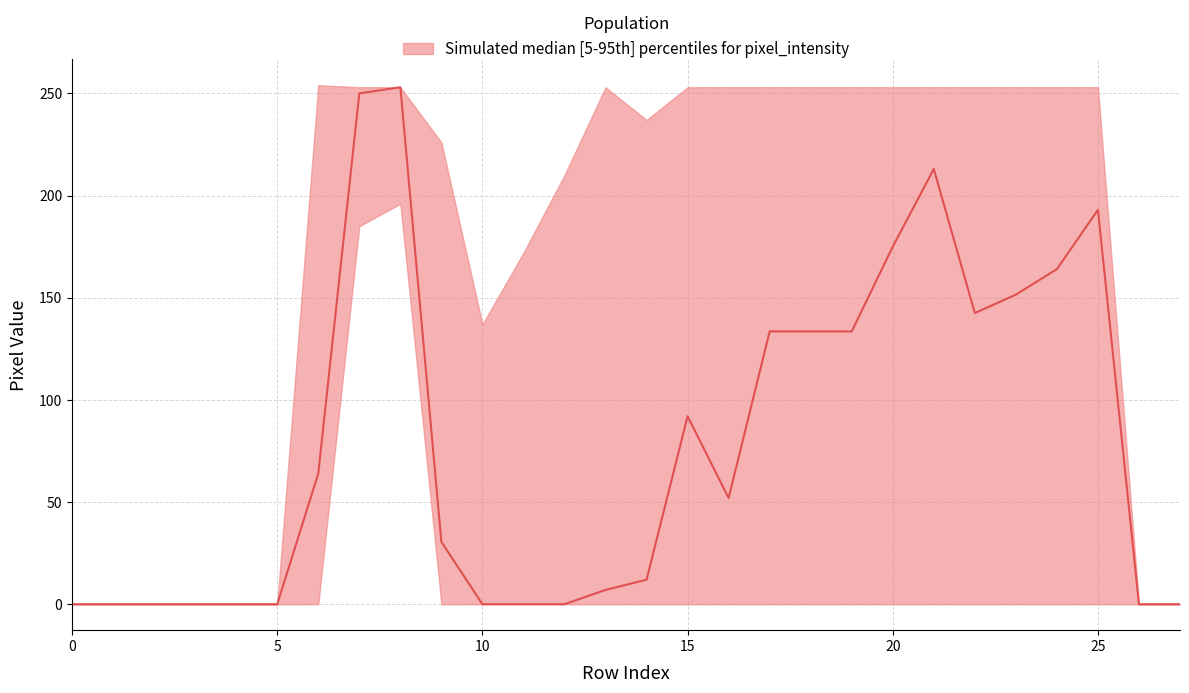

What is the spread (max minus min) of values at 22?

253